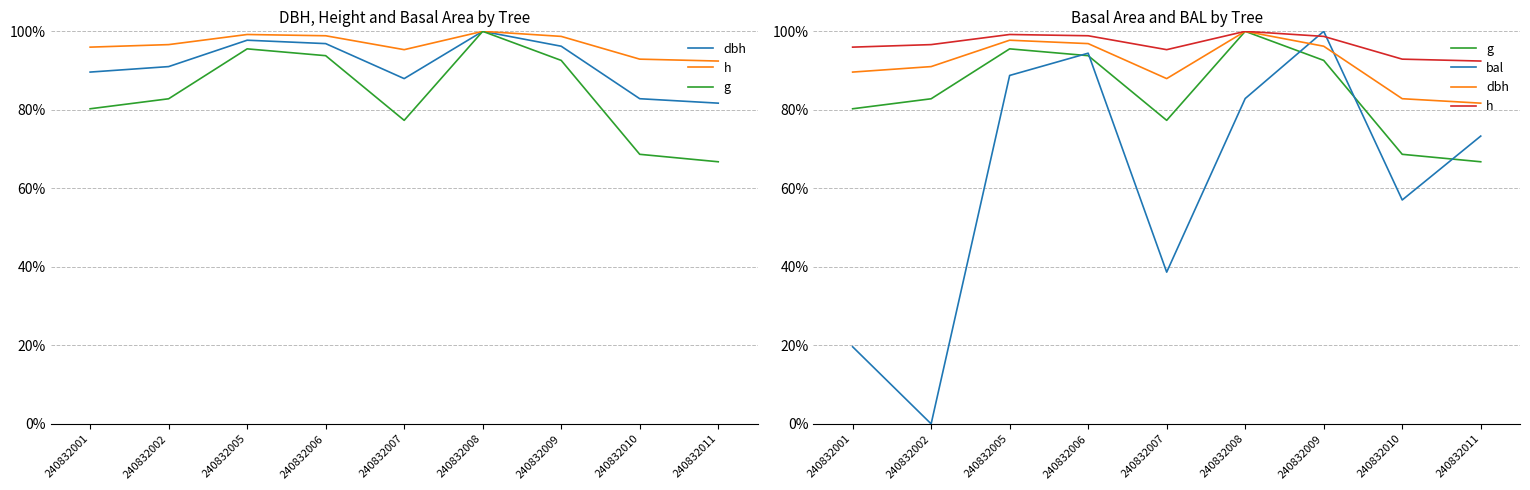

How many interior local valleys does the g series have?

1